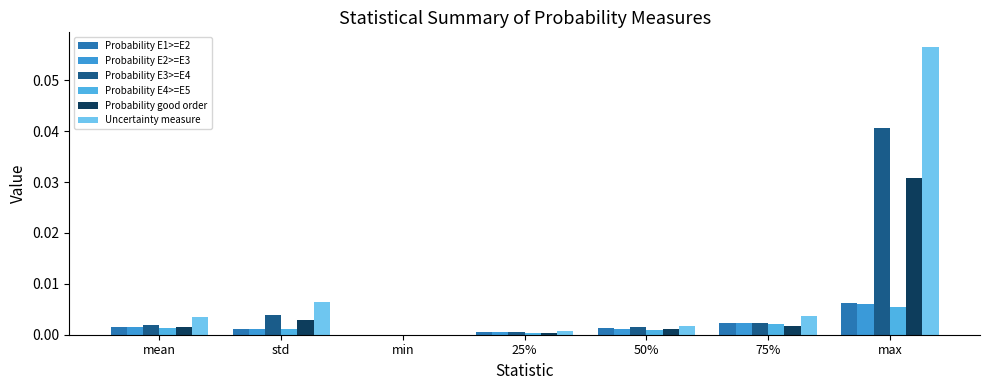

True or false: Probability E4>=E5 has a value of 0.0 at 25%.

True